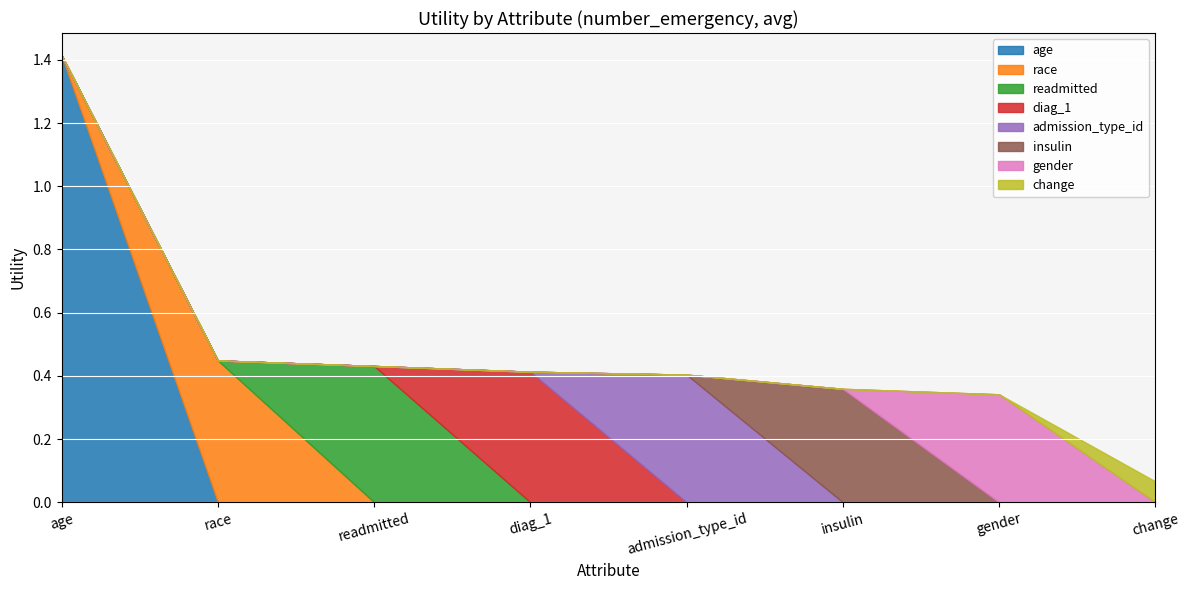

What is the sum of the values at age and race?

1.9